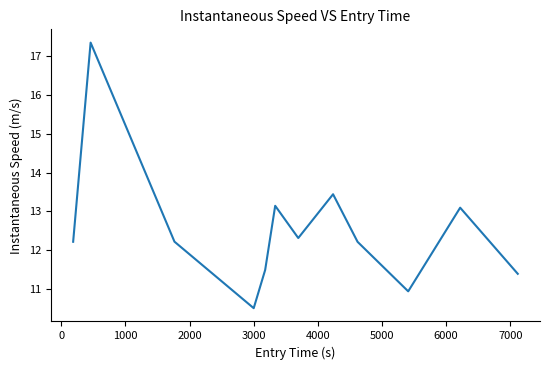

What is the difference between the maximum and minimum values?

6.8